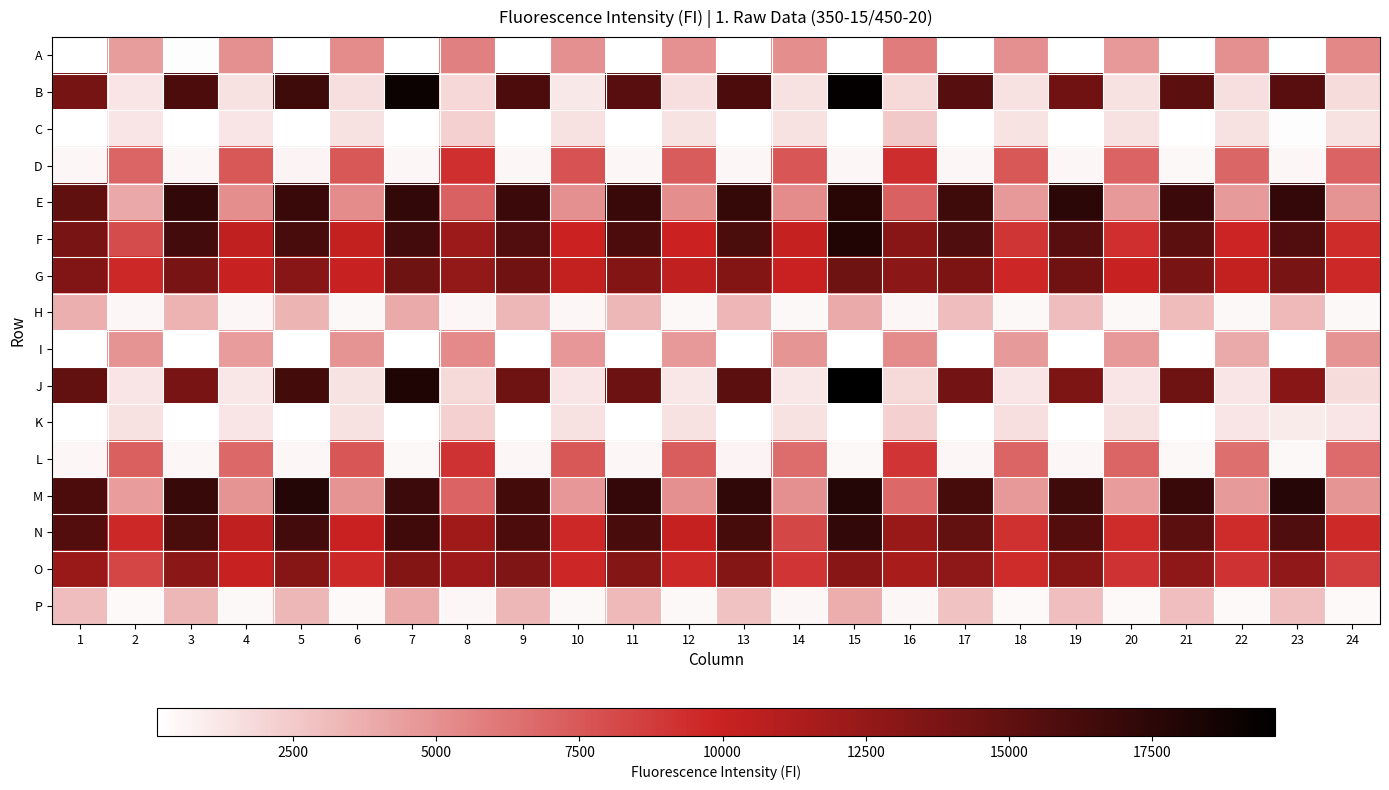

Reading left to right, extract all data points from this chart.

A: 1=170	2=4465	3=206	4=5022	5=165	6=5212	7=129	8=5736	9=166	10=5047	11=163	12=4994	13=155	14=5149	15=121	16=5910	17=166	18=5060	19=167	20=4641	21=177	22=5069	23=174	24=5421
B: 1=14000	2=1295	3=15939	4=1464	5=16615	6=1512	7=19009	8=1808	9=15923	10=1141	11=15452	12=1503	13=15925	14=1490	15=19417	16=1763	17=15496	18=1475	19=14299	20=1472	21=15172	22=1539	23=15447	24=1711
C: 1=174	2=1277	3=187	4=1337	5=176	6=1488	7=137	8=2196	9=176	10=1432	11=172	12=1371	13=171	14=1441	15=142	16=2528	17=187	18=1394	19=186	20=1466	21=196	22=1456	23=199	24=1481
D: 1=529	2=6951	3=545	4=7462	5=583	6=7492	7=513	8=9335	9=553	10=7678	11=562	12=7341	13=548	14=7533	15=506	16=9388	17=544	18=7490	19=504	20=7024	21=494	22=6844	23=507	24=7008
E: 1=14943	2=3945	3=17188	4=5110	5=16890	6=5187	7=17170	8=7130	9=16829	10=5020	11=16844	12=5117	13=17007	14=5188	15=17602	16=7114	17=16639	18=4654	19=17591	20=4693	21=16765	22=4554	23=17083	24=4856
F: 1=13908	2=8001	3=16430	4=10354	5=16209	6=10332	7=16432	8=12111	9=15744	10=9957	11=15936	12=9925	13=16002	14=10173	15=18023	16=13055	17=15776	18=9005	19=15417	20=9333	21=15198	22=9776	23=15755	24=9443
G: 1=13422	2=9596	3=13792	4=10057	5=13096	6=10112	7=14381	8=12616	9=14238	10=10312	11=13343	12=10365	13=13375	14=9999	15=14327	16=12944	17=13666	18=9696	19=14210	20=10114	21=13807	22=10331	23=13806	24=9604
H: 1=3701	2=510	3=3499	4=506	5=3468	6=500	7=3919	8=537	9=3287	10=543	11=3306	12=498	13=3371	14=495	15=3889	16=551	17=3041	18=446	19=3039	20=495	21=3166	22=441	23=3196	24=442
I: 1=178	2=4926	3=171	4=4545	5=182	6=4885	7=123	8=5246	9=168	10=4771	11=167	12=4627	13=166	14=4830	15=129	16=5191	17=169	18=4564	19=169	20=4625	21=168	22=3934	23=177	24=4867
J: 1=14899	2=1315	3=13873	4=1254	5=16315	6=1395	7=18065	8=1741	9=14319	10=1328	11=14407	12=1237	13=15227	14=1257	15=19657	16=1759	17=14018	18=1294	19=13558	20=1270	21=14378	22=1328	23=13159	24=1720
K: 1=184	2=1424	3=176	4=1271	5=171	6=1419	7=136	8=2228	9=178	10=1474	11=179	12=1423	13=173	14=1459	15=139	16=2198	17=181	18=1519	19=187	20=1481	21=180	22=1298	23=1004	24=1322
L: 1=551	2=7151	3=530	4=6821	5=524	6=7562	7=501	8=9145	9=541	10=7505	11=513	12=7282	13=594	14=6560	15=463	16=9115	17=534	18=6972	19=506	20=6983	21=474	22=6503	23=497	24=6636
M: 1=15978	2=4502	3=16955	4=4872	5=17869	6=4853	7=16686	8=7021	9=16373	10=4700	11=17128	12=5015	13=17237	14=5068	15=17863	16=6788	17=16242	18=4633	19=16664	20=4475	21=16860	22=4619	23=17768	24=4851
N: 1=15662	2=9644	3=16036	4=10491	5=16430	6=9987	7=16487	8=11998	9=15993	10=9617	11=16148	12=10156	13=16230	14=8279	15=17150	16=12309	17=14921	18=9239	19=15637	20=9451	21=15249	22=9499	23=15794	24=9538
O: 1=12257	2=8348	3=12995	4=10084	5=13199	6=9597	7=13398	8=12080	9=13486	10=9736	11=13301	12=9592	13=13314	14=9106	15=13137	16=11624	17=12847	18=9469	19=13198	20=9160	21=12792	22=9186	23=12771	24=8614
P: 1=3045	2=416	3=3285	4=433	5=3262	6=417	7=3792	8=536	9=3260	10=442	11=3211	12=440	13=2800	14=520	15=3740	16=537	17=2864	18=407	19=3017	20=411	21=2977	22=401	23=2916	24=394